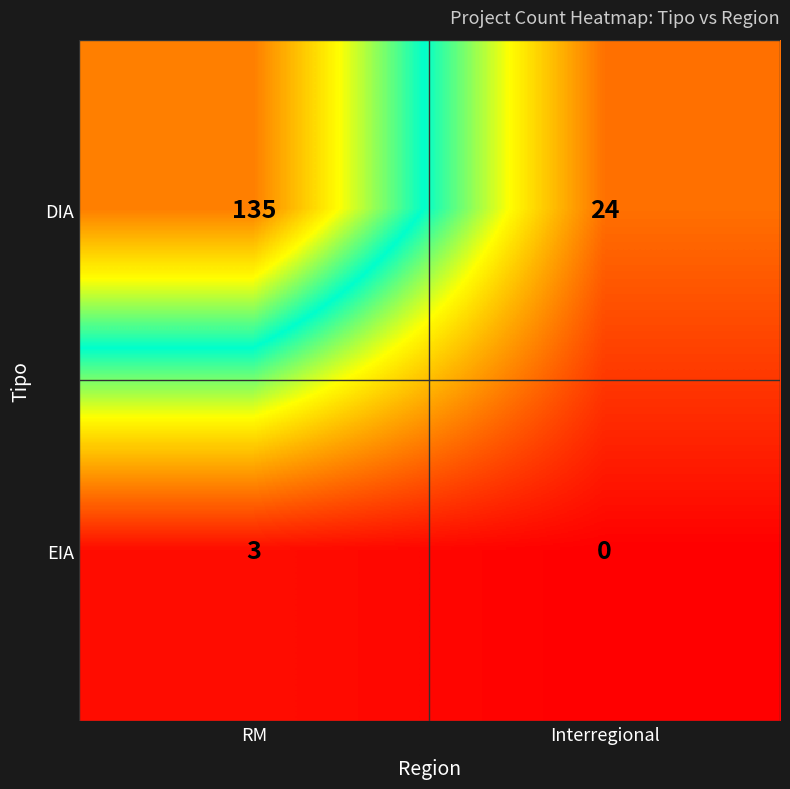

Between RM and Interregional, which series saw the biggest shift?

DIA